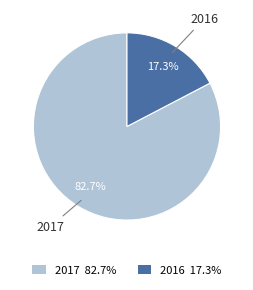

Which slice is the smallest?

2016